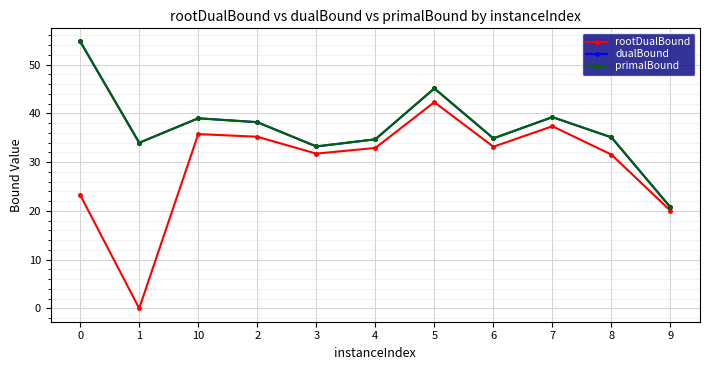

Which series has the widest spread of values?

rootDualBound